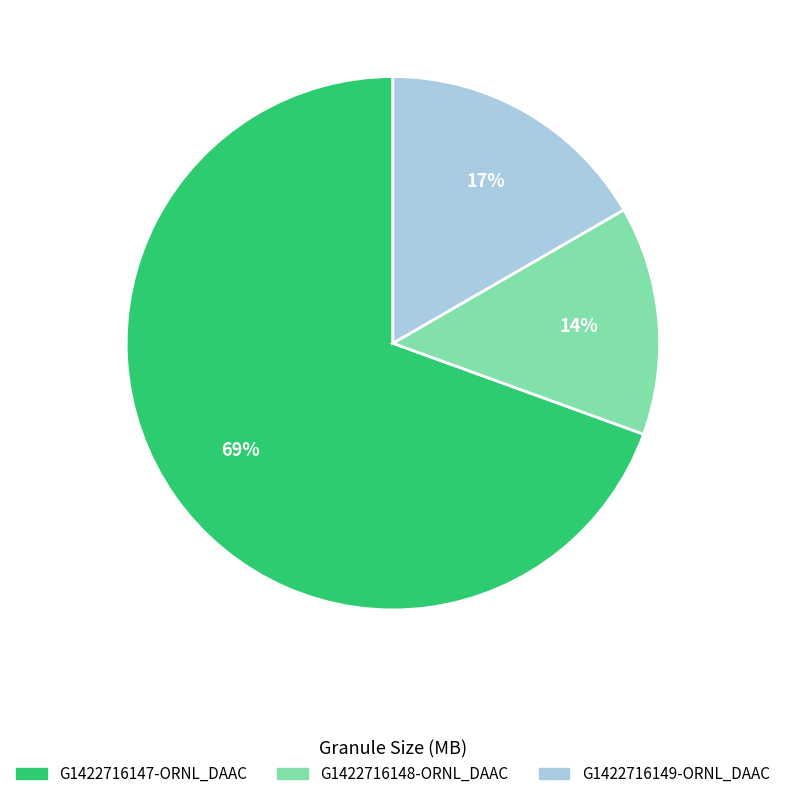

Combined, do G1422716148-ORNL_DAAC and G1422716147-ORNL_DAAC account for over 50%?

Yes